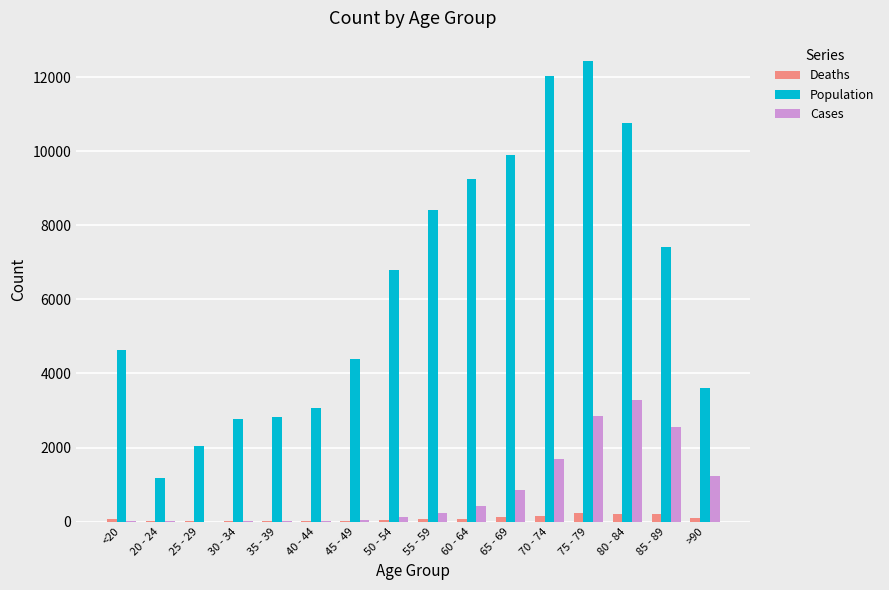

What is the total value across all series at 35 - 39?

2849